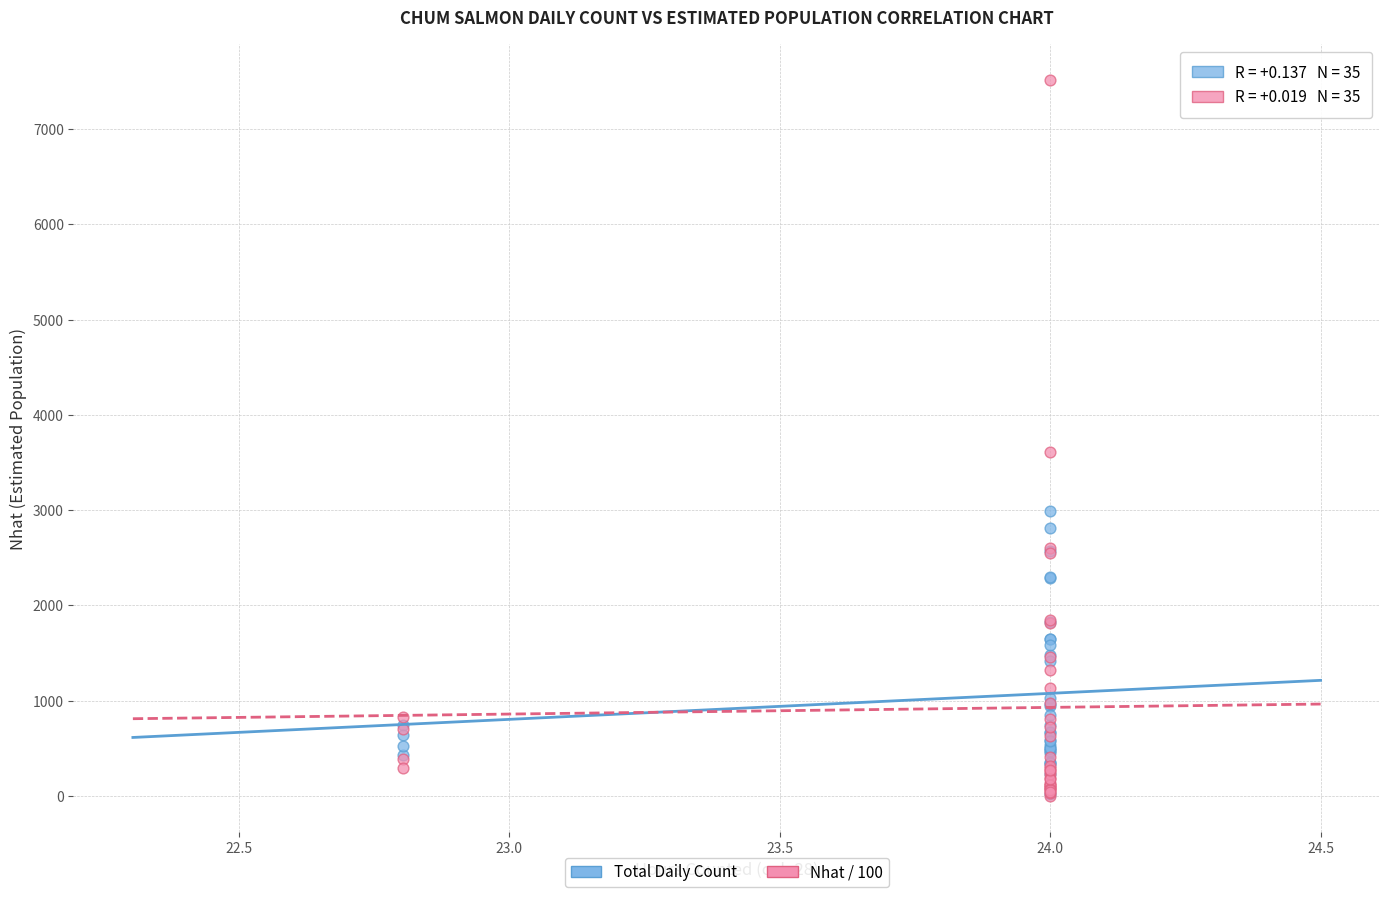

Across all series, what Y value is closest to 3757?

3614.7